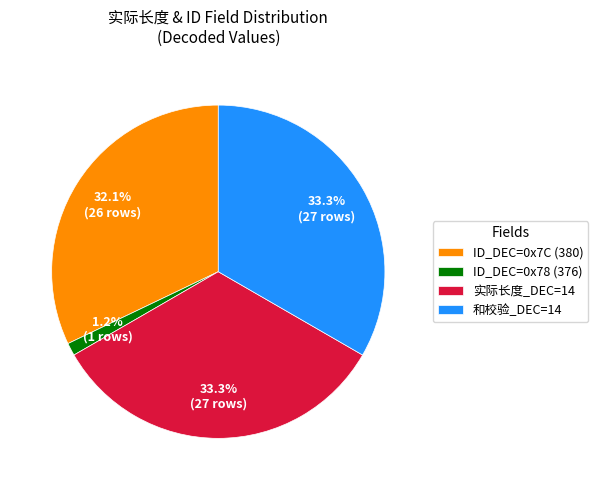

Approximately how many times larger is the value at 和校验_DEC=14 compared to 实际长度_DEC=14?

1.0